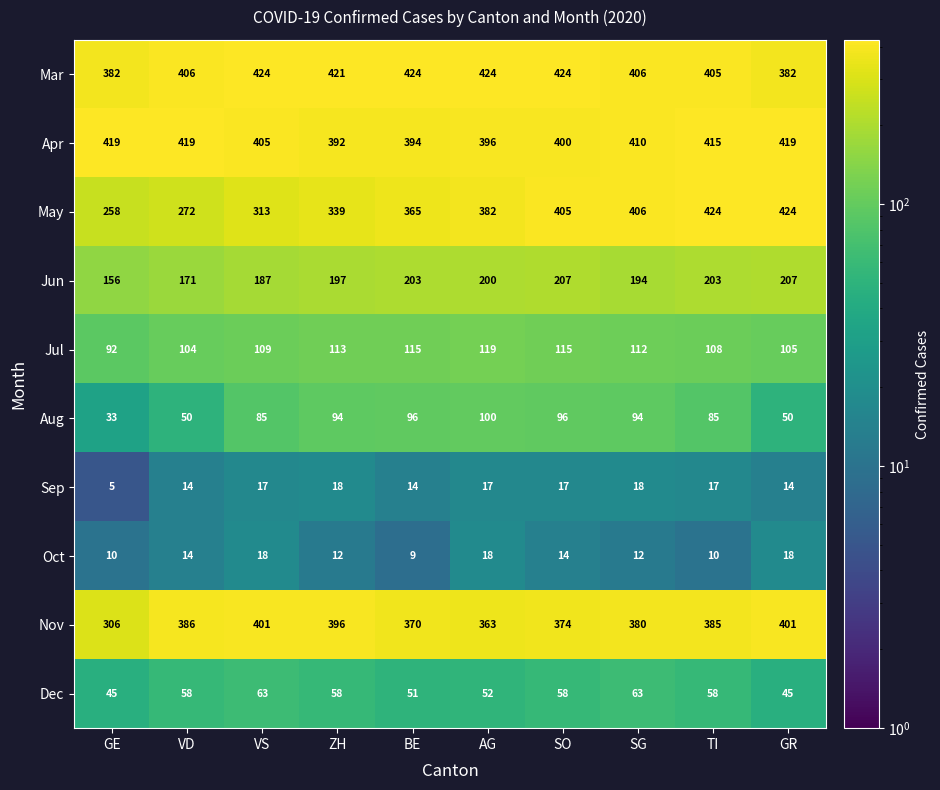

What is the difference between the maximum and second lowest values in the Oct series?

8